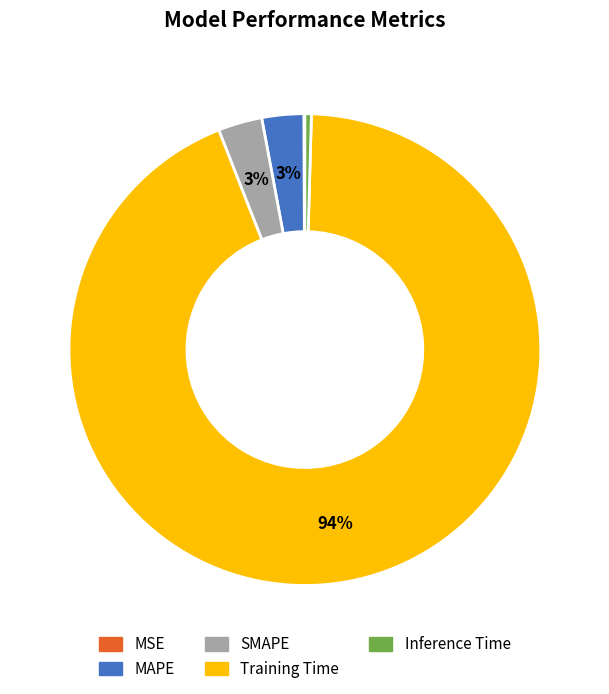

What is the largest slice in the pie chart?

Training Time